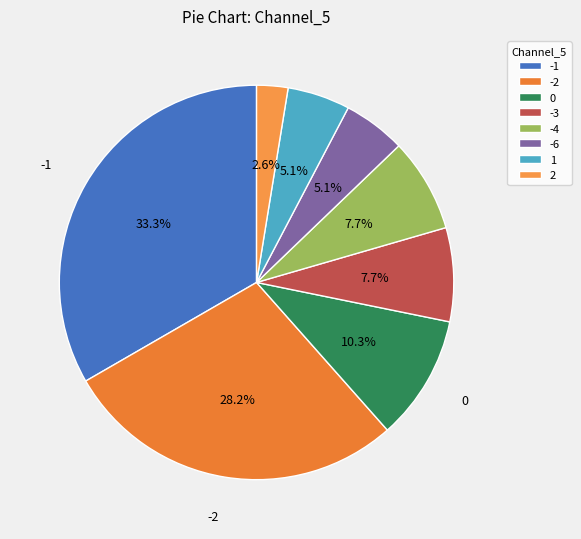

What is the smallest slice in the pie chart?

2